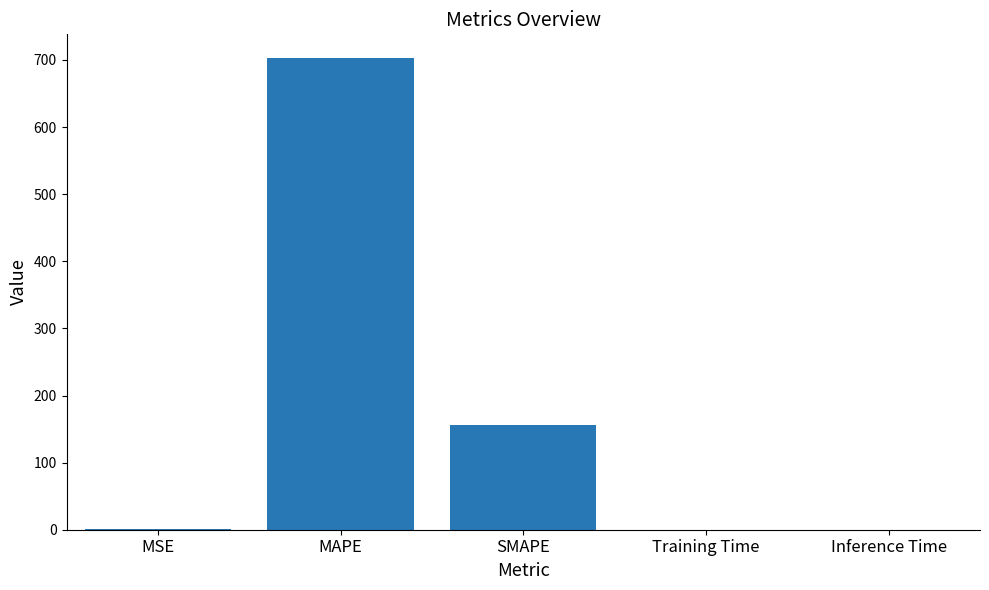

What is the sum of all values?

859.4